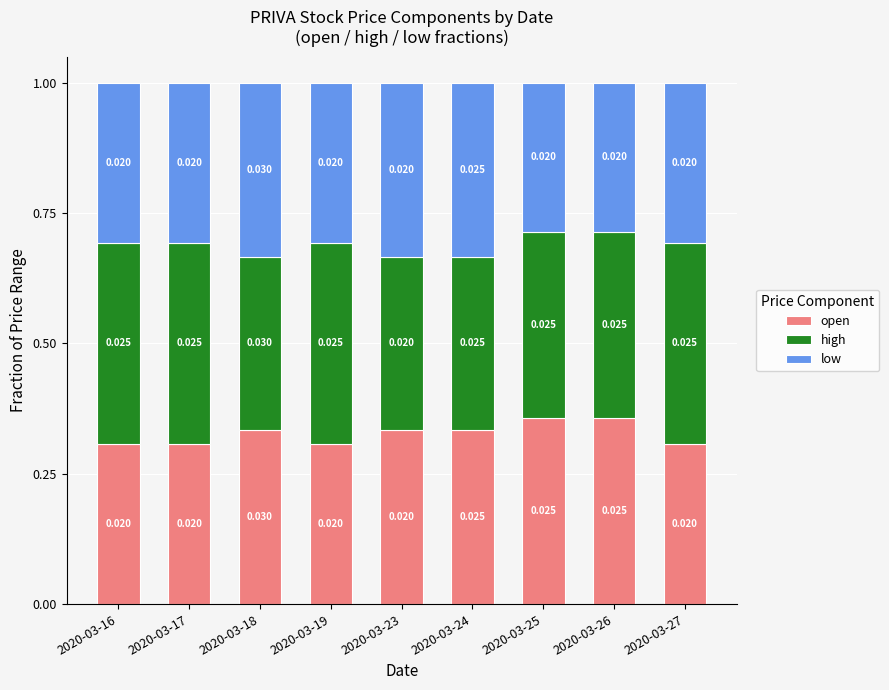

How many low values are between 0 and 1?

9